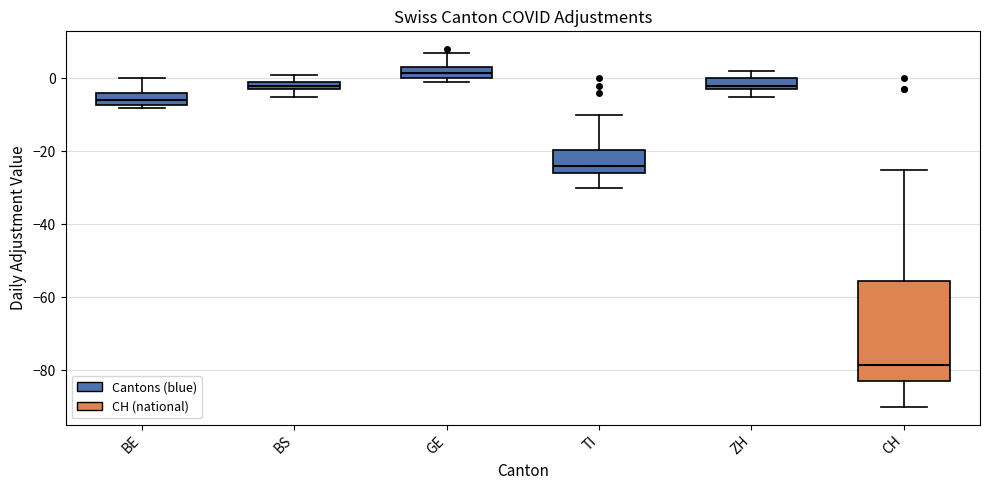

Where is the lower edge of the box for BS on the y-axis? The values are not printed on the chart, so give them approximately, as read against the axis.

-2